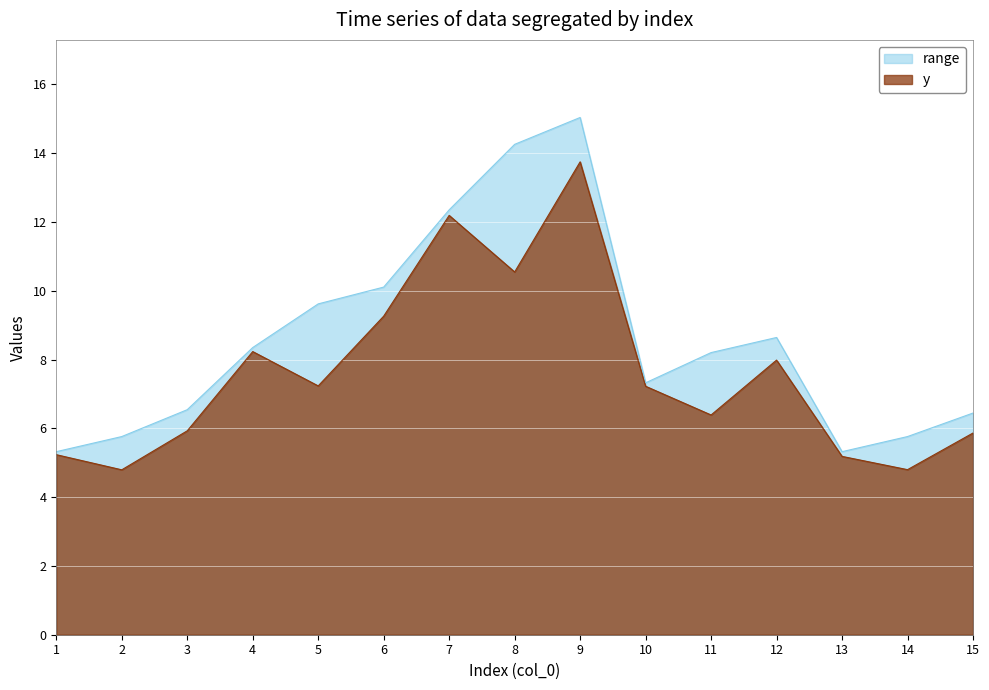

True or false: y and range cross at least once.

False